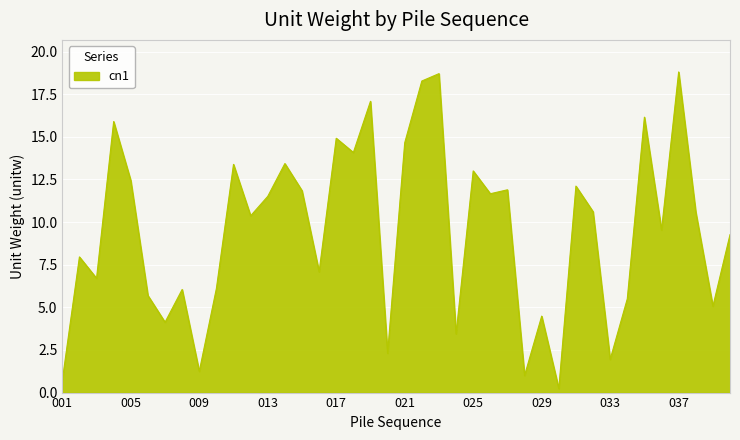

How many values exceed 10?

21